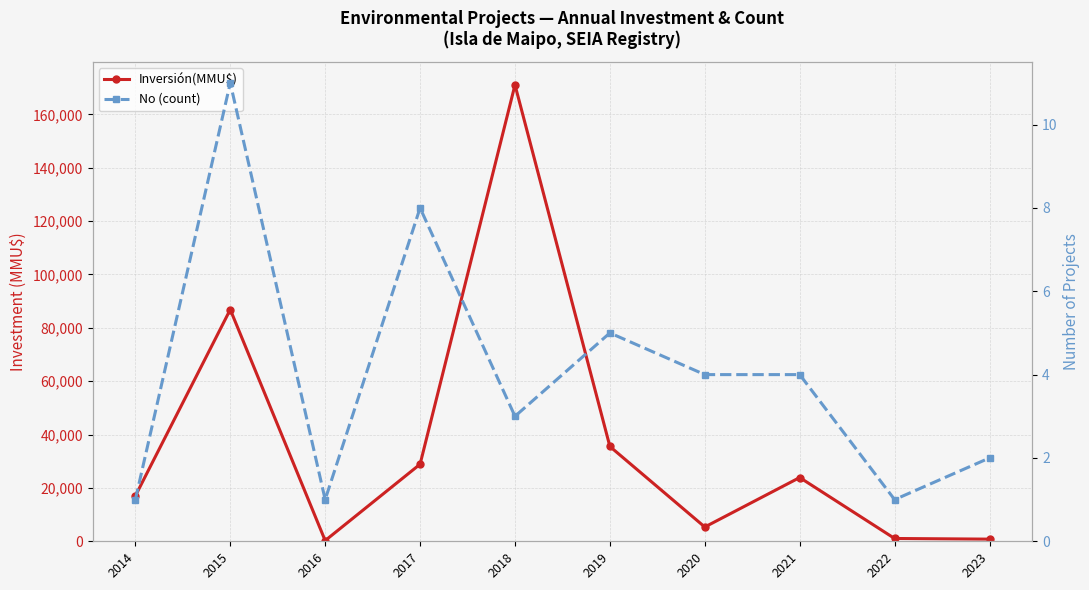

Reading right to left, what are all the values shown in this chart?

Inversión(MMU$): 2023=805	2022=1050	2021=23893	2020=5350	2019=35530	2018=171040	2017=28883	2016=263	2015=86846	2014=17000
No (count): 2023=2	2022=1	2021=4	2020=4	2019=5	2018=3	2017=8	2016=1	2015=11	2014=1